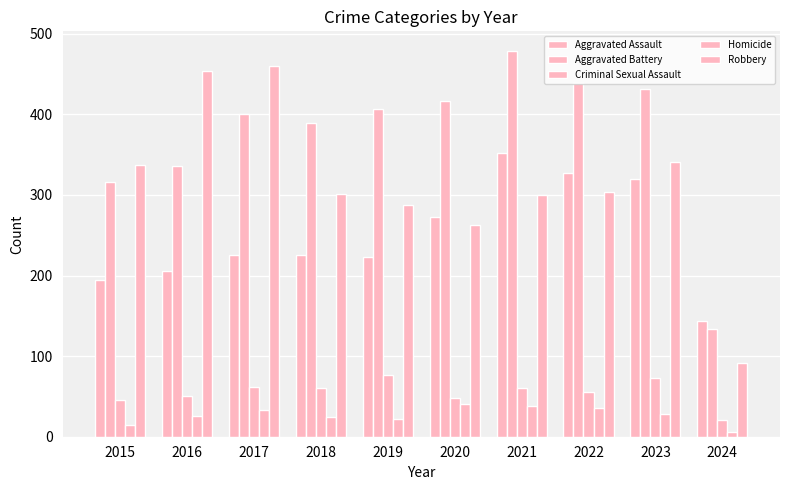

At which category is the sum across all series the highest?

2021